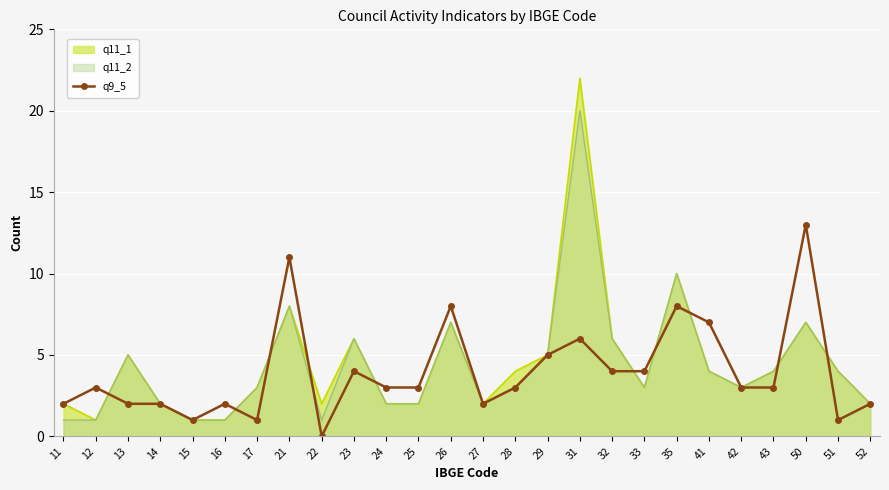

Which has a higher value, 31 or 25?

31